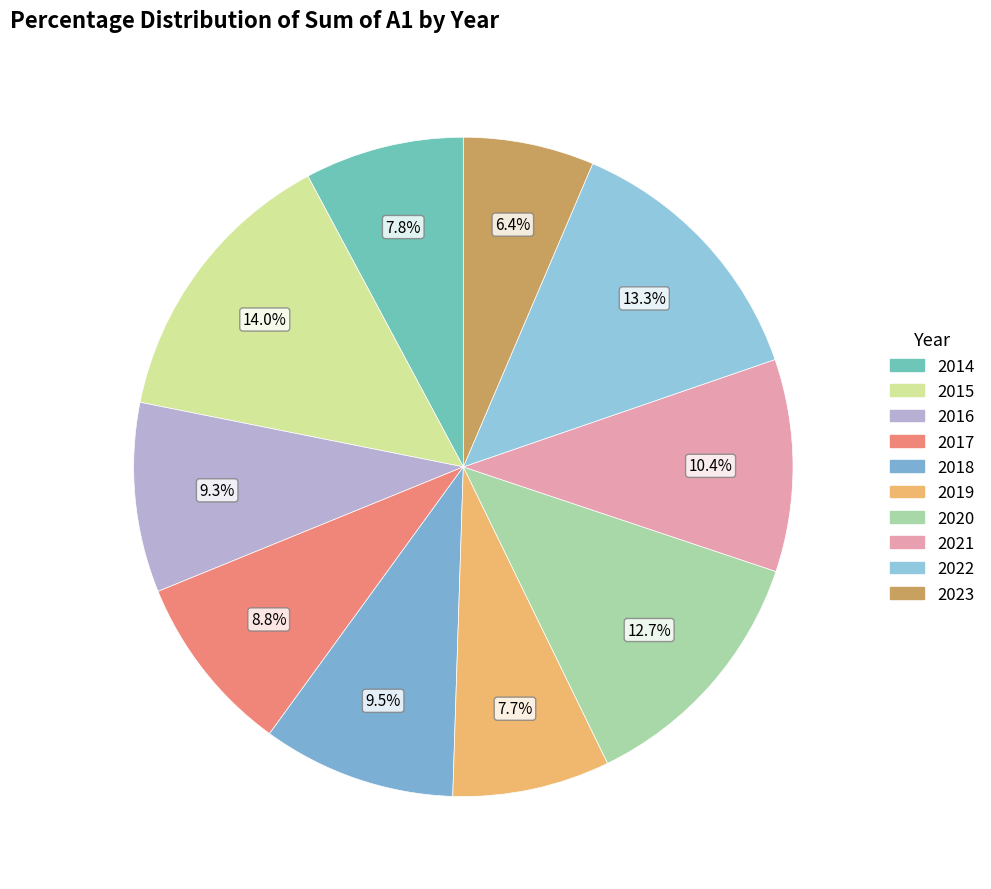

What percentage is the 2020 slice, to the nearest percent?

13%